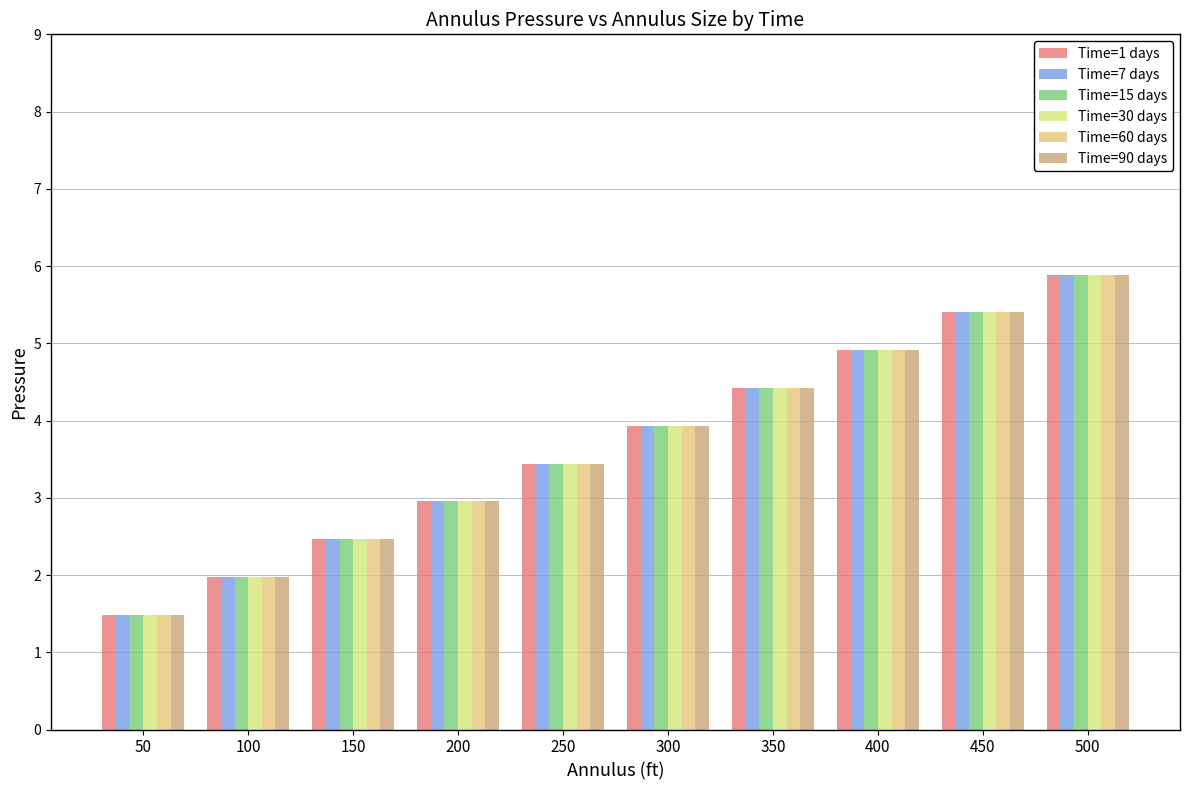

Which series has the widest spread of values?

Time=1 days